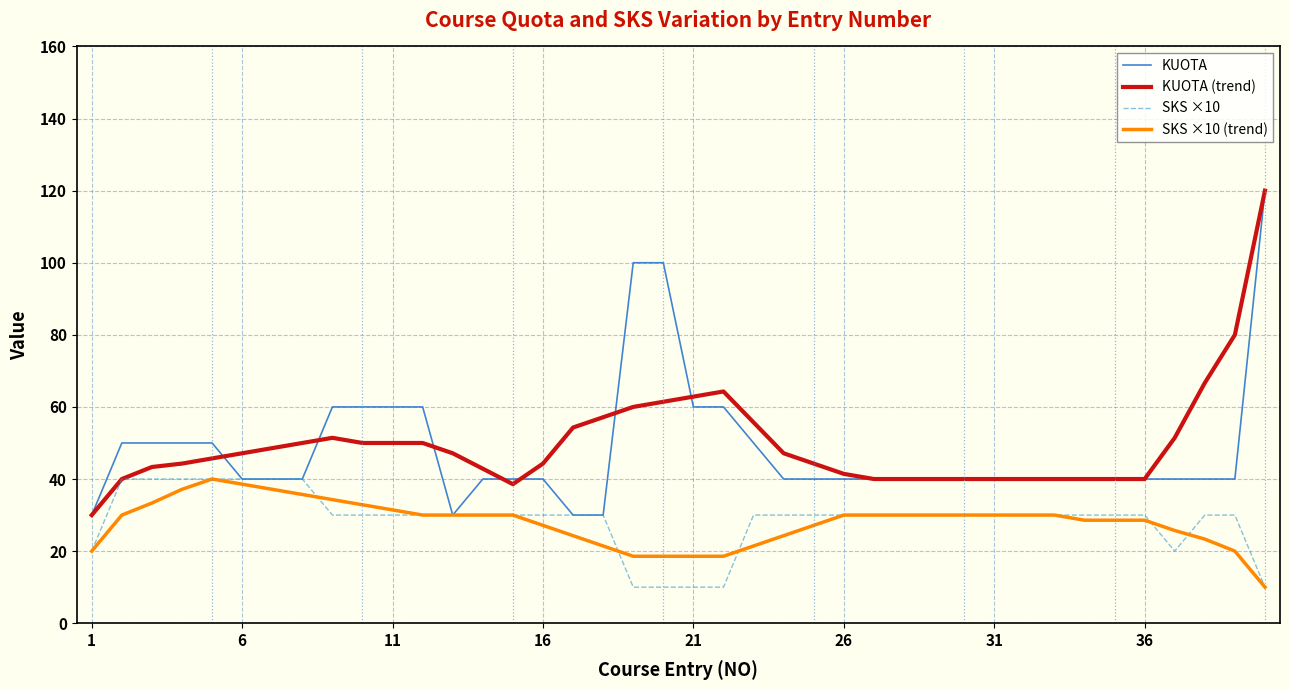

What is the highest value of the SKS ×10 series?

40.0